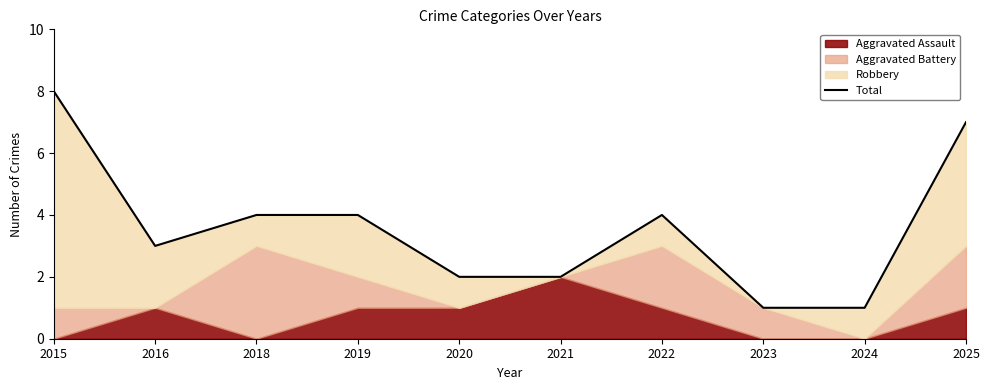

True or false: the data shows 2 at 2020.

True